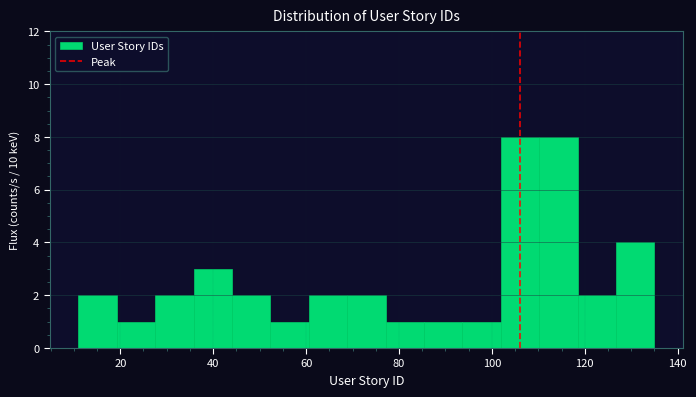

Reading left to right, transcribe this chart: for each bar, give the range it covers on the x-axis and its height. Neither the bar edges nor the heights are printed on the chart, so give them approximately, as read against the axes.

12 to 20: 2
20 to 28: 1
28 to 36: 2
36 to 44: 3
44 to 52: 2
52 to 60: 1
60 to 68: 2
68 to 78: 2
78 to 86: 1
86 to 94: 1
94 to 102: 1
102 to 110: 8
110 to 118: 8
118 to 126: 2
126 to 136: 4